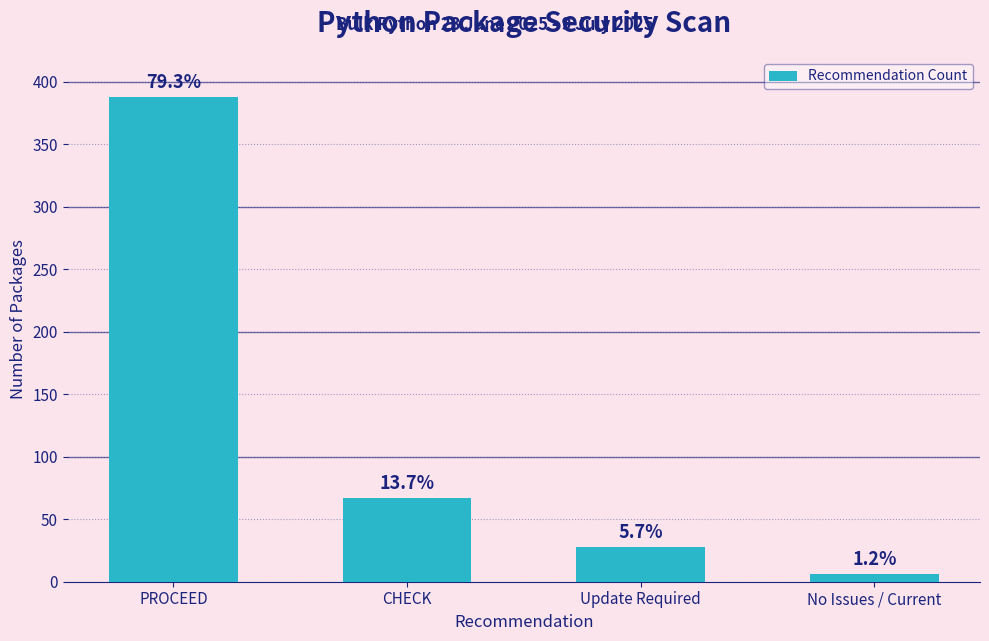

How many bars are there in total?

4